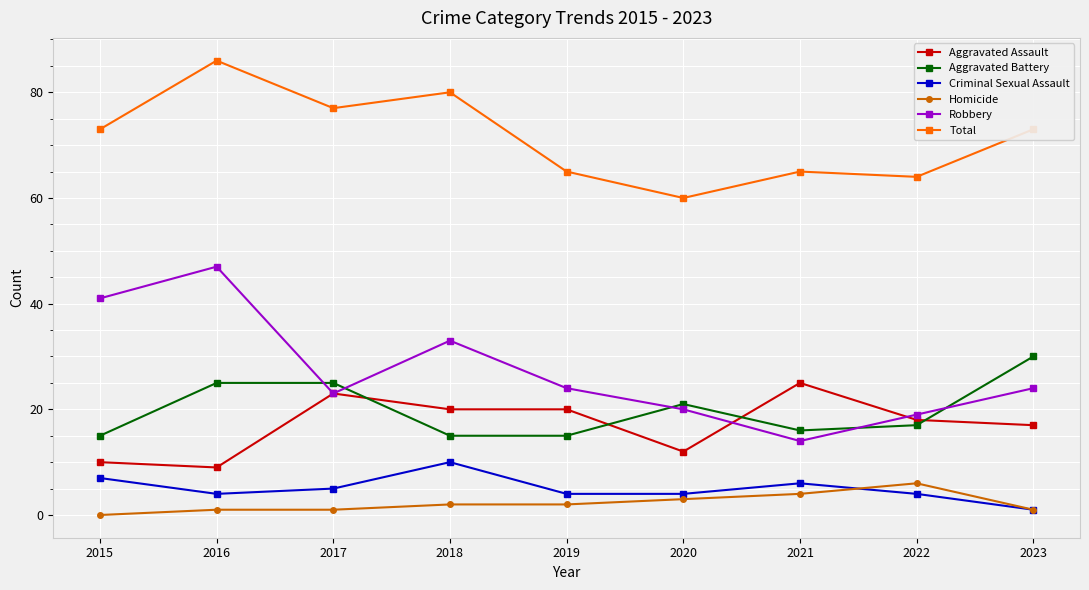

Reading right to left, what are all the values shown in this chart?

Aggravated Assault: 17	18	25	12	20	20	23	9	10
Aggravated Battery: 30	17	16	21	15	15	25	25	15
Criminal Sexual Assault: 1	4	6	4	4	10	5	4	7
Homicide: 1	6	4	3	2	2	1	1	0
Robbery: 24	19	14	20	24	33	23	47	41
Total: 73	64	65	60	65	80	77	86	73